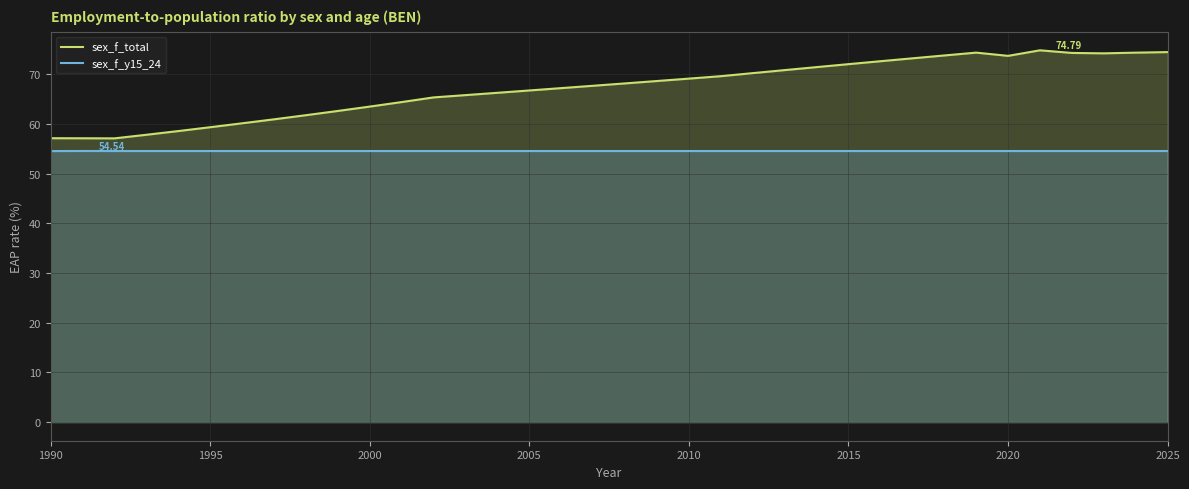

How many series are shown in this chart?

2